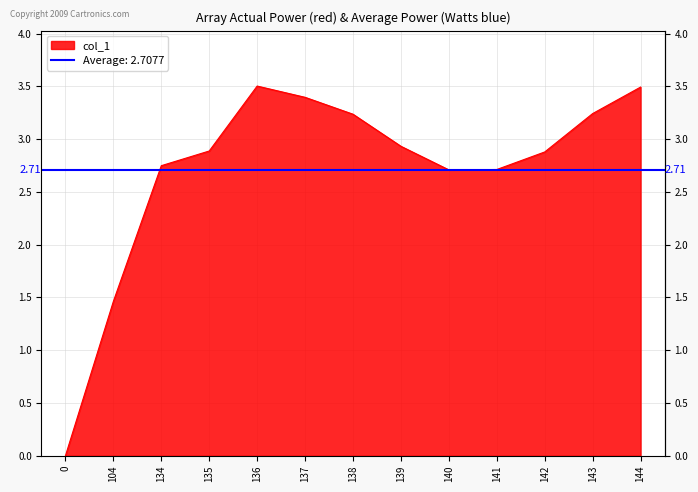

Is it true that the value at 104 is 0.6?

False